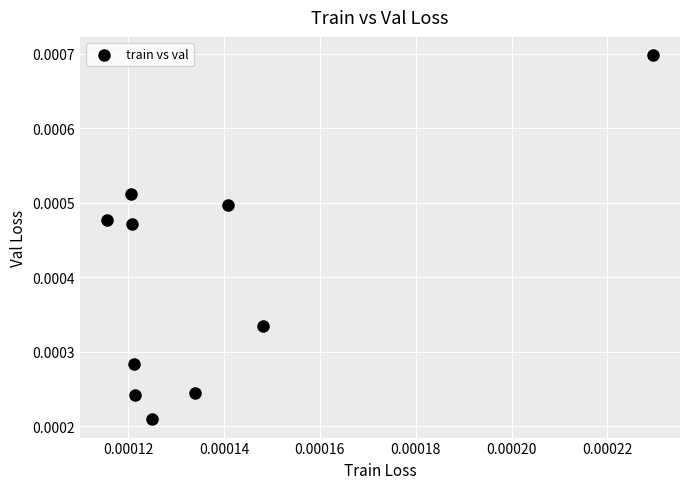

Count the number of points in this scatter plot.

10